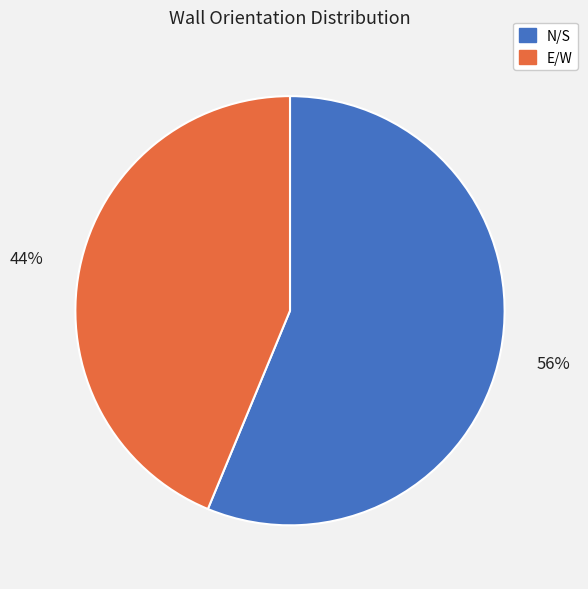

Which category has the biggest portion of the pie?

N/S